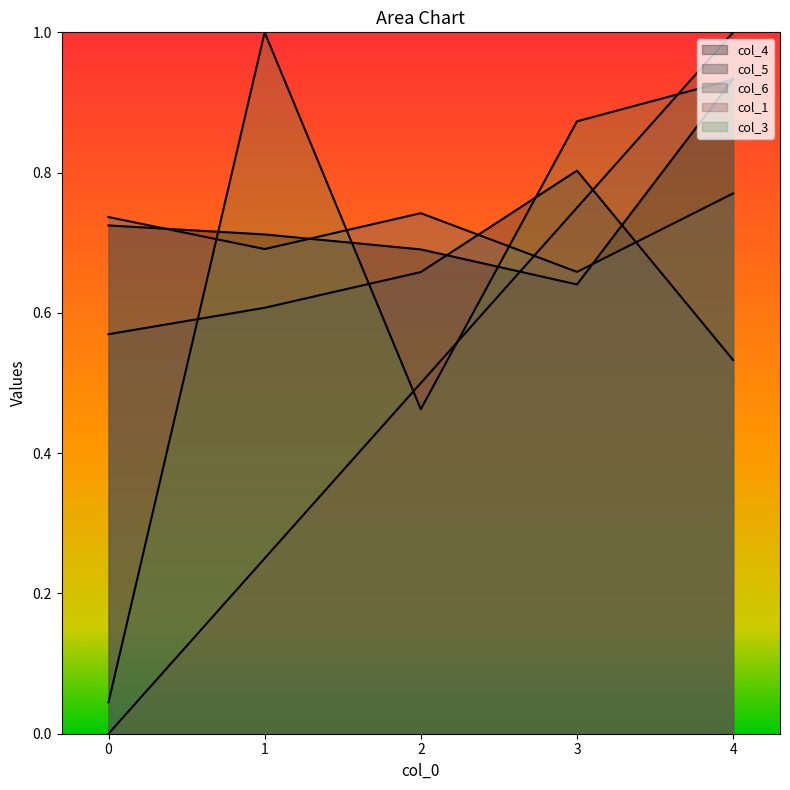

Reading left to right, extract all data points from this chart.

col_1: 0.0	0.2	0.5	0.8	1.0
col_3: 0.0	1.0	0.5	0.9	0.9
col_4: 0.7	0.7	0.7	0.6	0.9
col_5: 0.6	0.6	0.7	0.8	0.5
col_6: 0.7	0.7	0.7	0.7	0.8